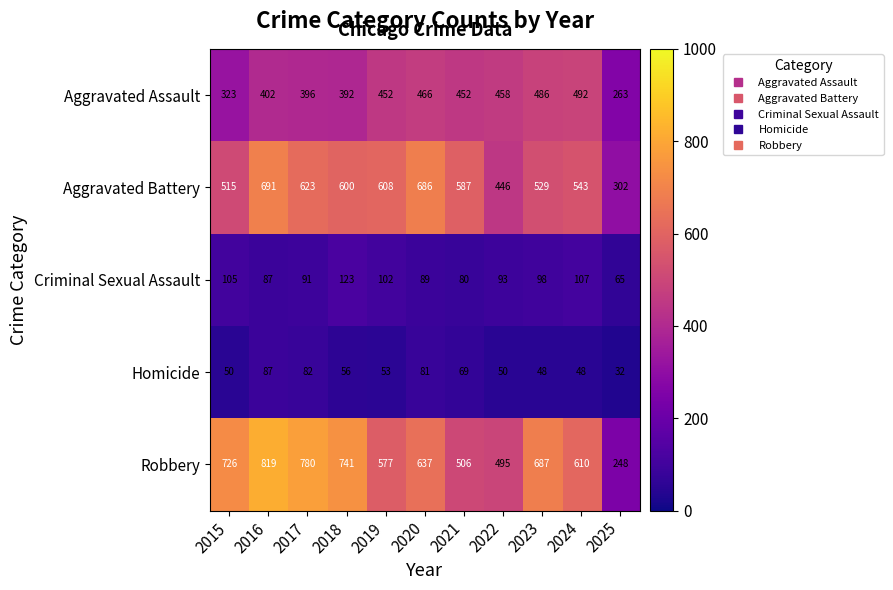

Which label corresponds to the largest value in the chart?

2016